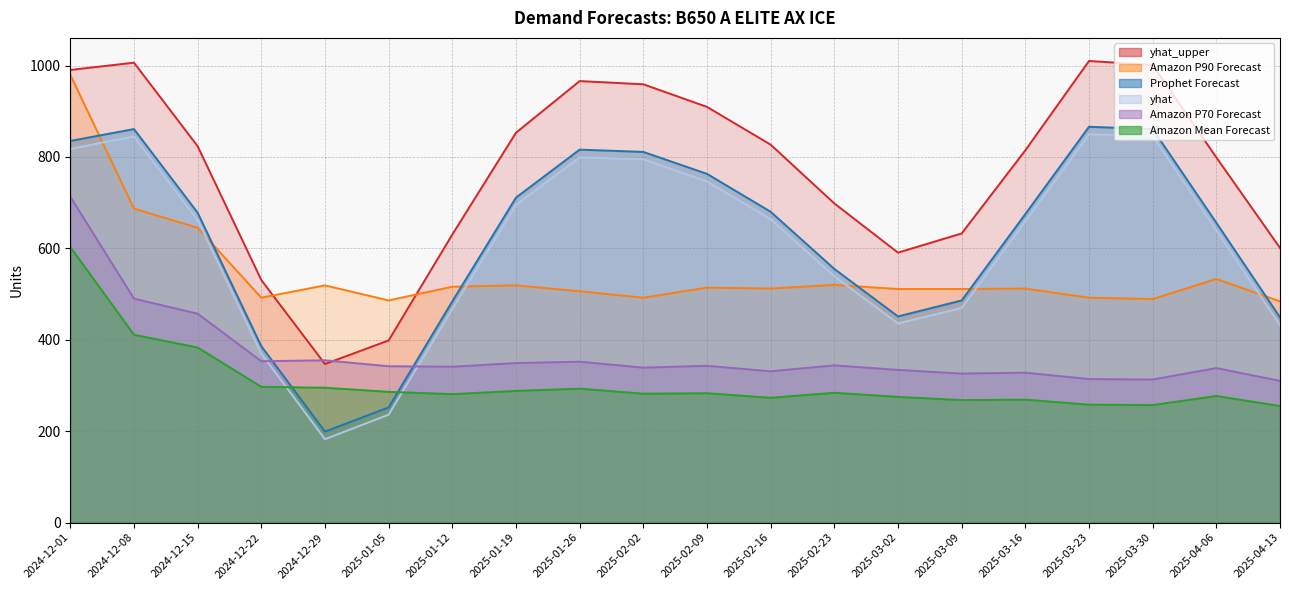

What are all the series names shown in the legend?

yhat_upper, Prophet Forecast, yhat, Amazon P90 Forecast, Amazon Mean Forecast, Amazon P70 Forecast